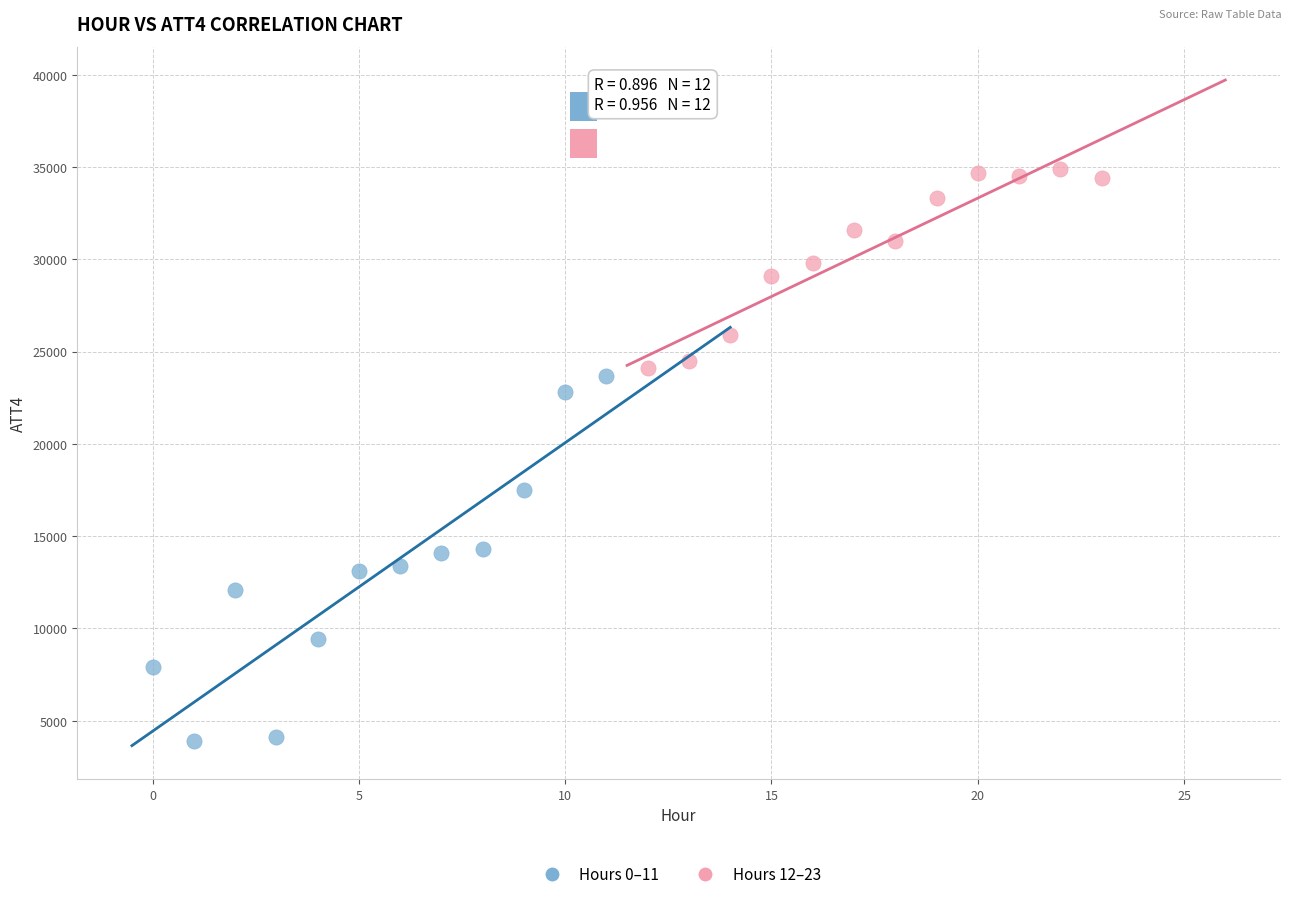

Which series has the largest Y range (max minus min)?

Hours 0–11